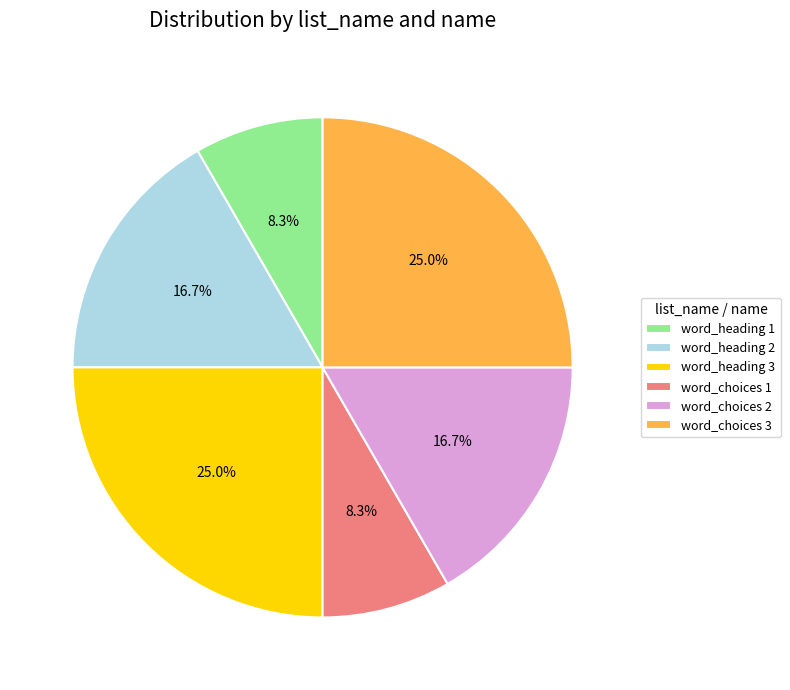

To the nearest percent, what is the average slice percentage?

17%